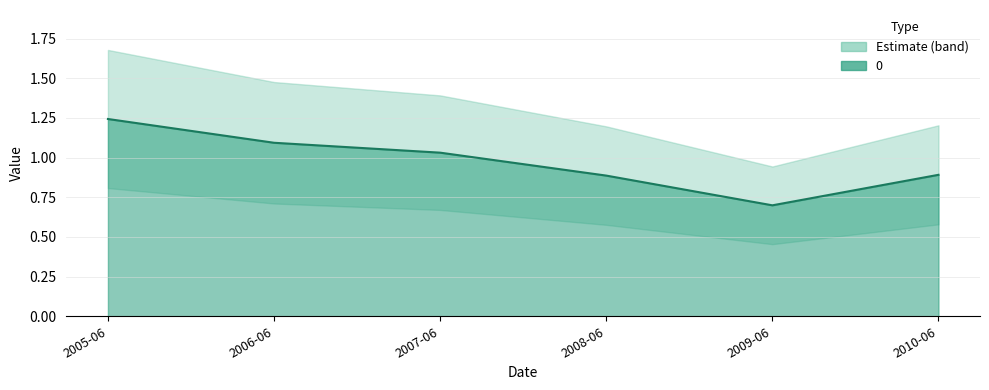

What is the greatest value displayed?

1.2